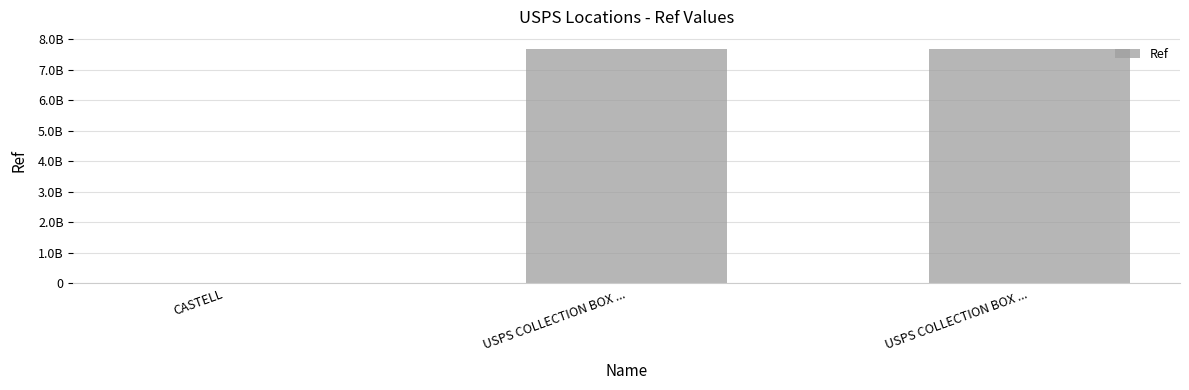

Reading left to right, transcribe all the data shown in this chart.

CASTELL=1357246	USPS COLLECTION BOX ...=7683100000	USPS COLLECTION BOX ...=7683100001